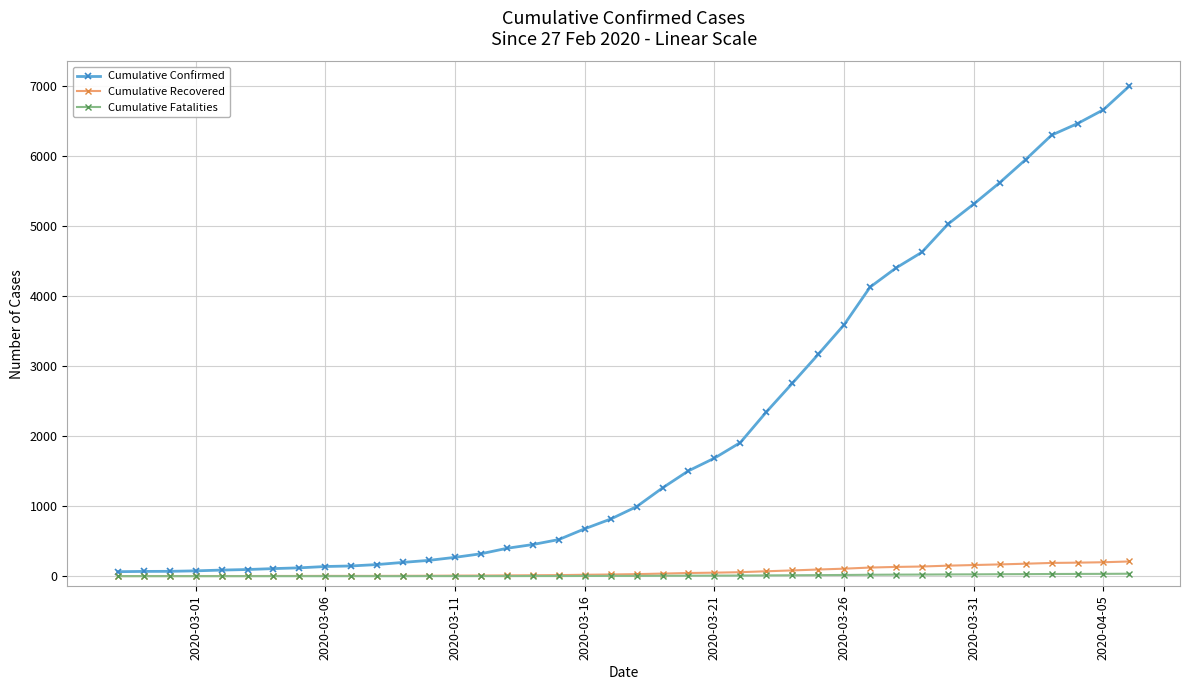

What is the maximum value shown in the chart?

7003